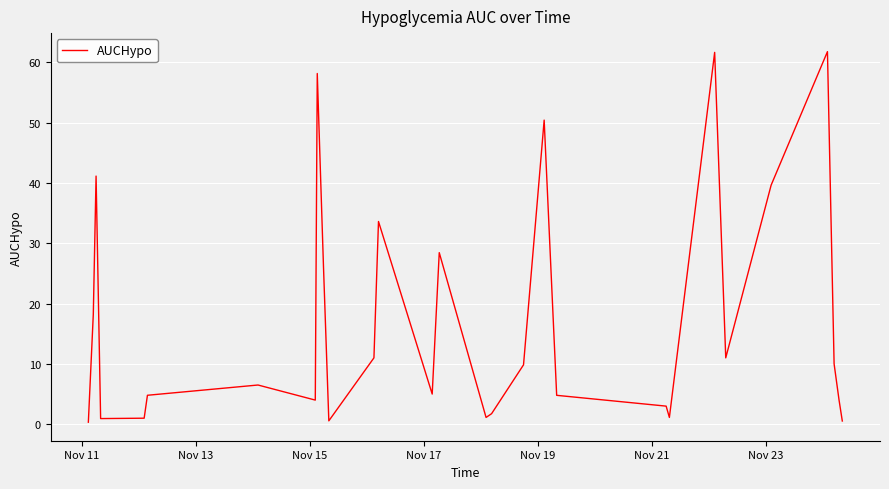

What is the maximum value shown in the chart?

61.8